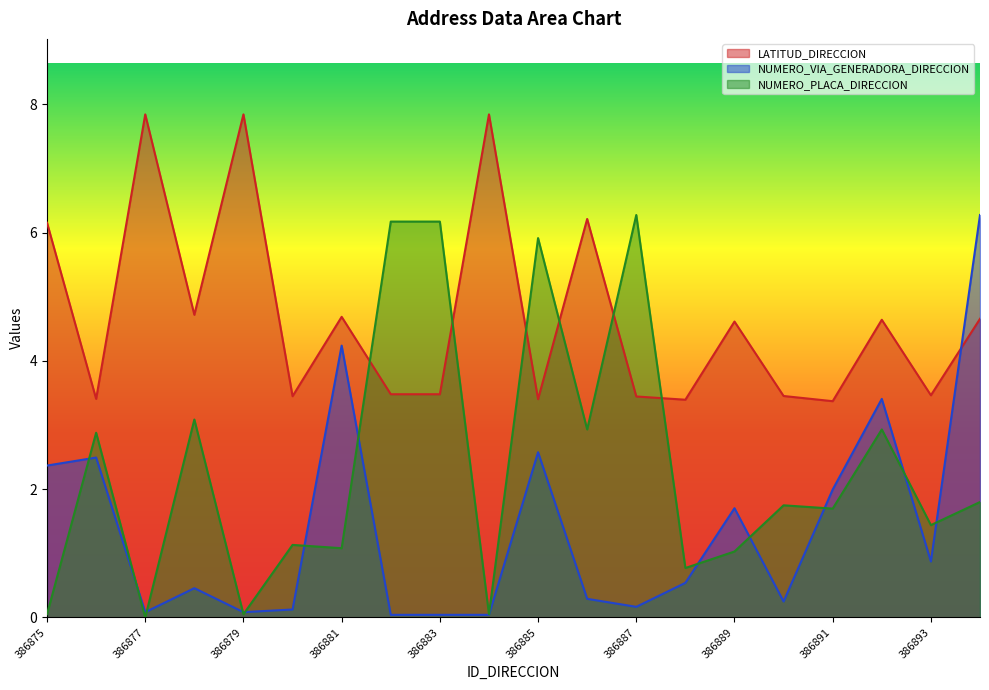

What is the sum of all LATITUD_DIRECCION values?

93.6